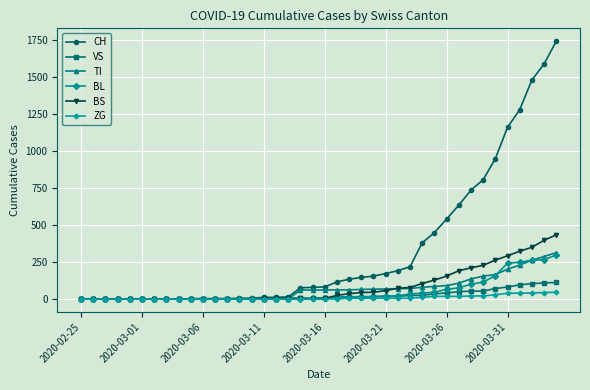

Which series has the largest range (max minus min)?

CH